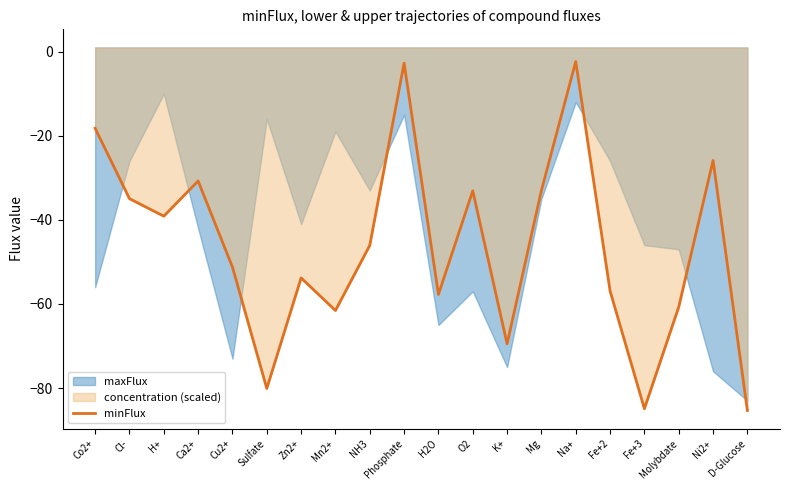

Reading right to left, transcribe all the data shown in this chart.

-85.3	-25.9	-60.7	-84.9	-56.9	-2.3	-33.0	-69.5	-33.1	-57.7	-2.7	-46.1	-61.6	-53.8	-80.1	-51.2	-30.7	-39.1	-35.0	-18.2